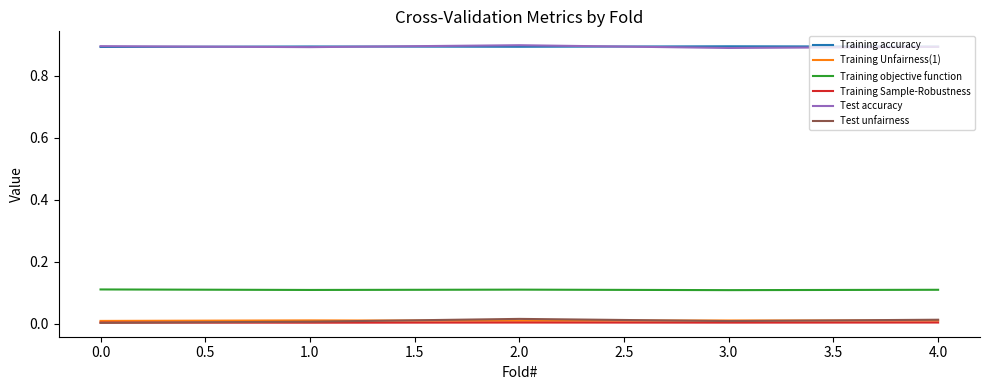

Is the value of Training objective function at 3.0 greater than the value of Training Unfairness(1) at 4.0?

Yes